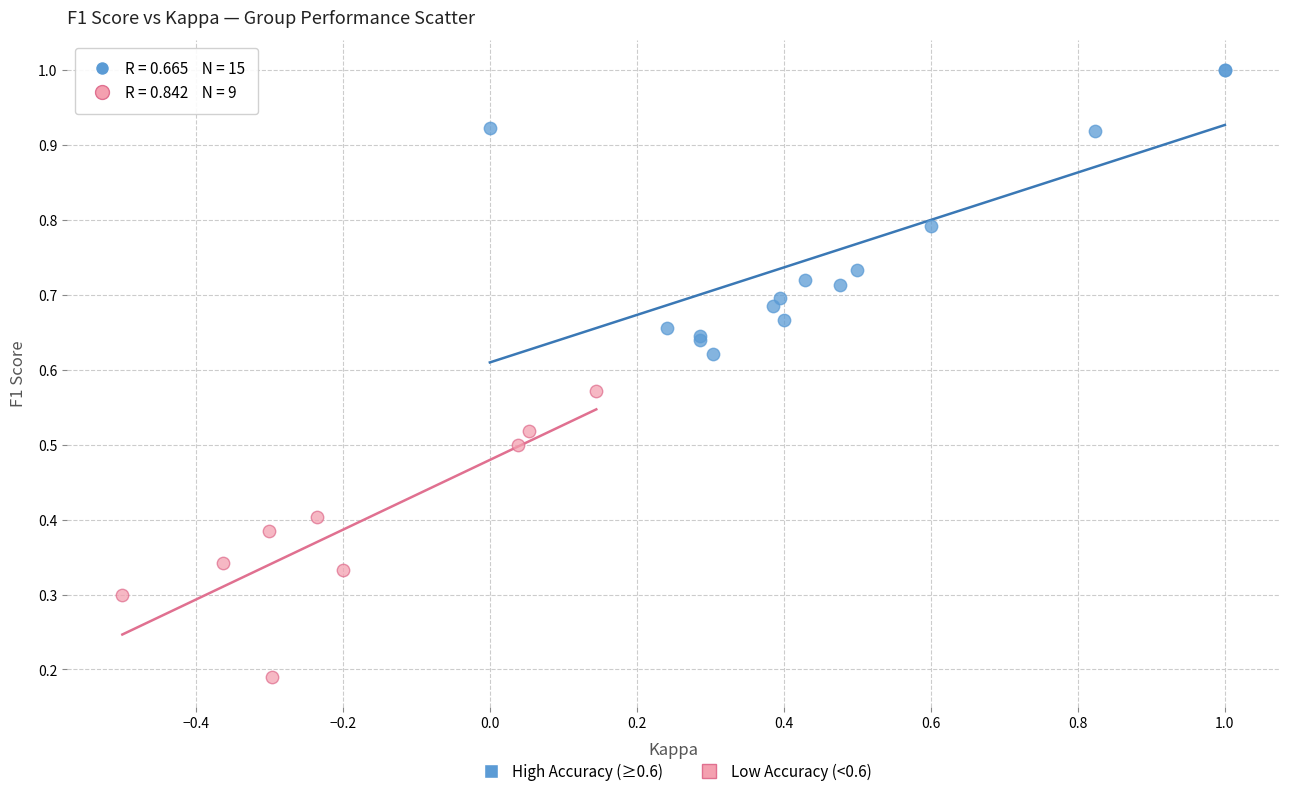

Which series contains the lowest Y value?

Low Accuracy (<0.6)